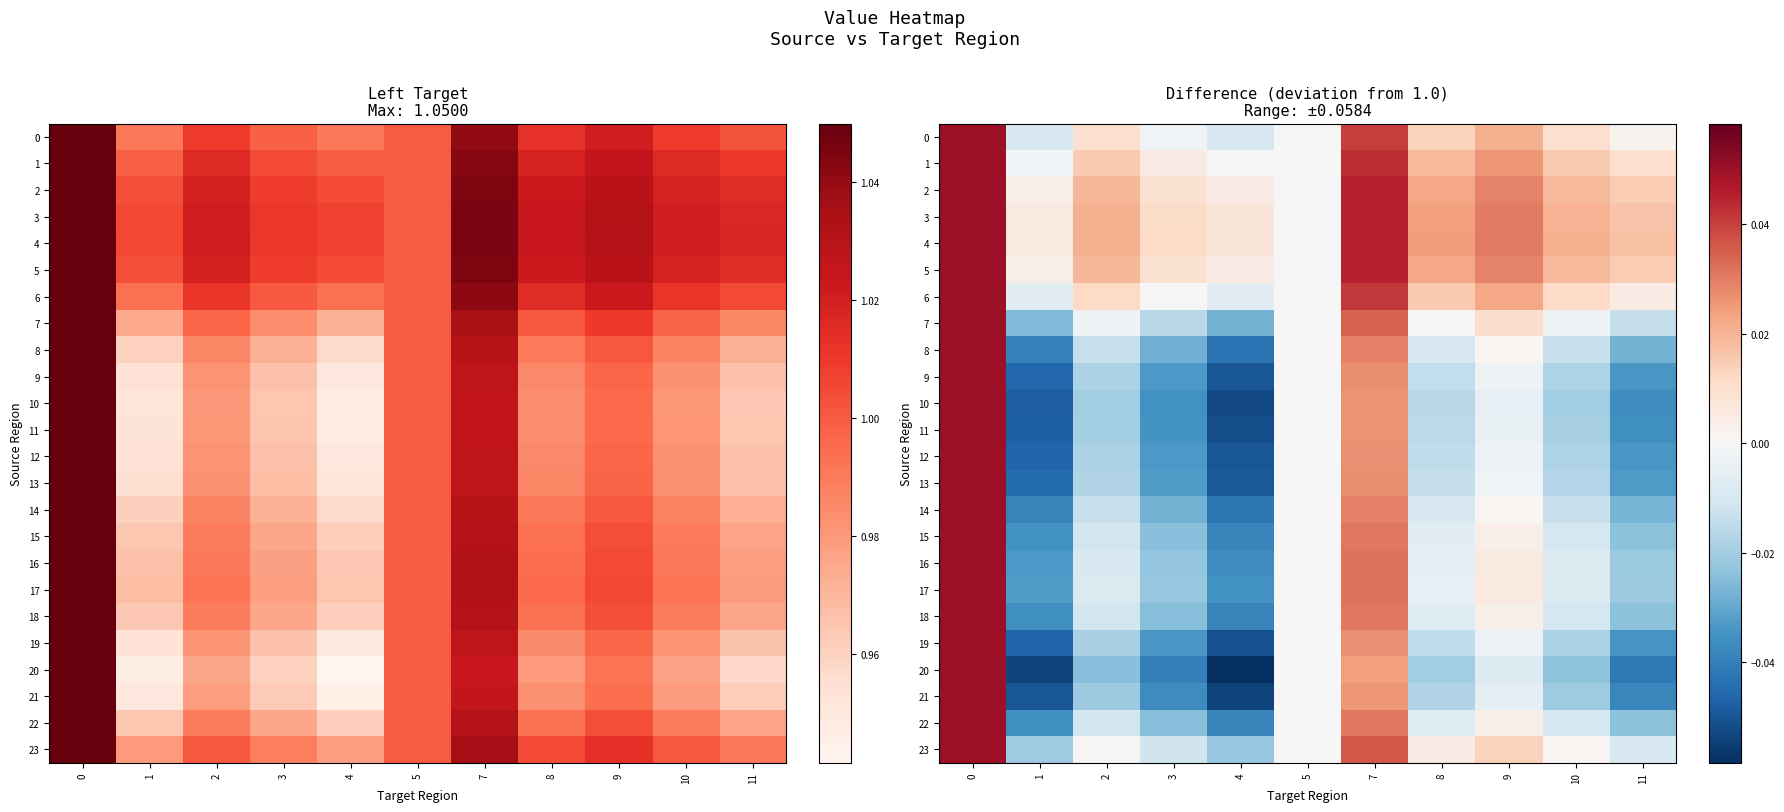

The value of 5 at 7 is 0.1. True or false?

False